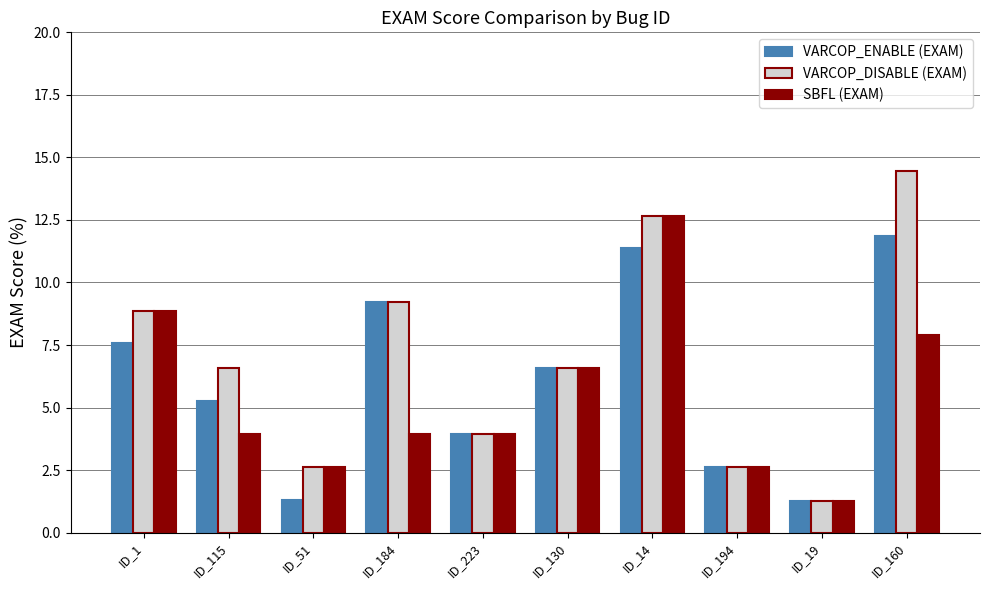

What is the difference between the SBFL (EXAM) values at ID_115 and ID_130?

2.6